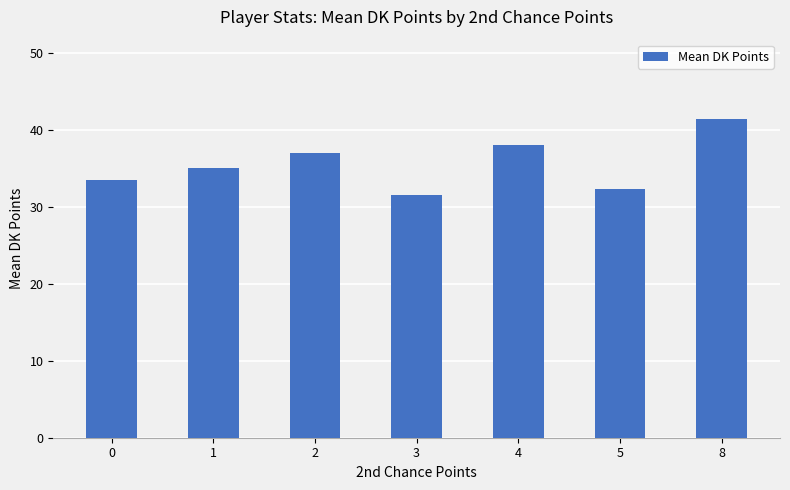

Rank the categories by value from highest to lowest.

8, 4, 2, 1, 0, 5, 3